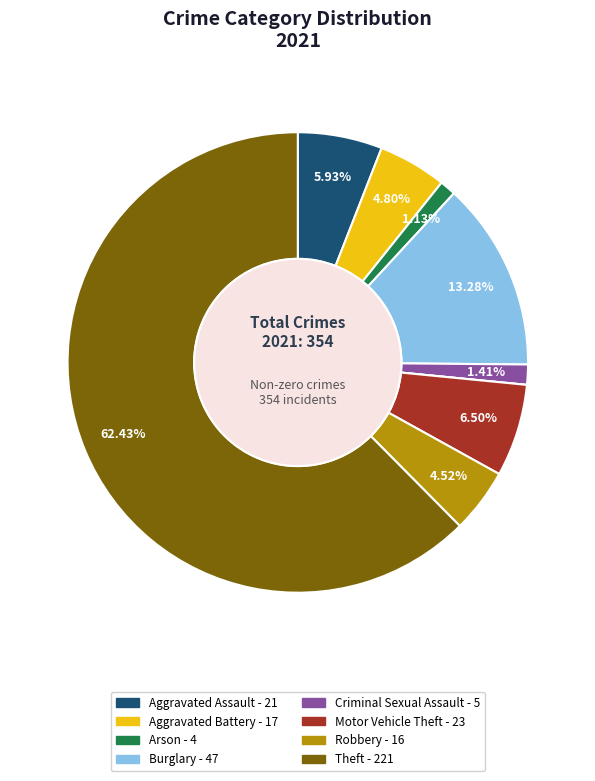

Is there any slice that represents more than half of the pie?

Yes